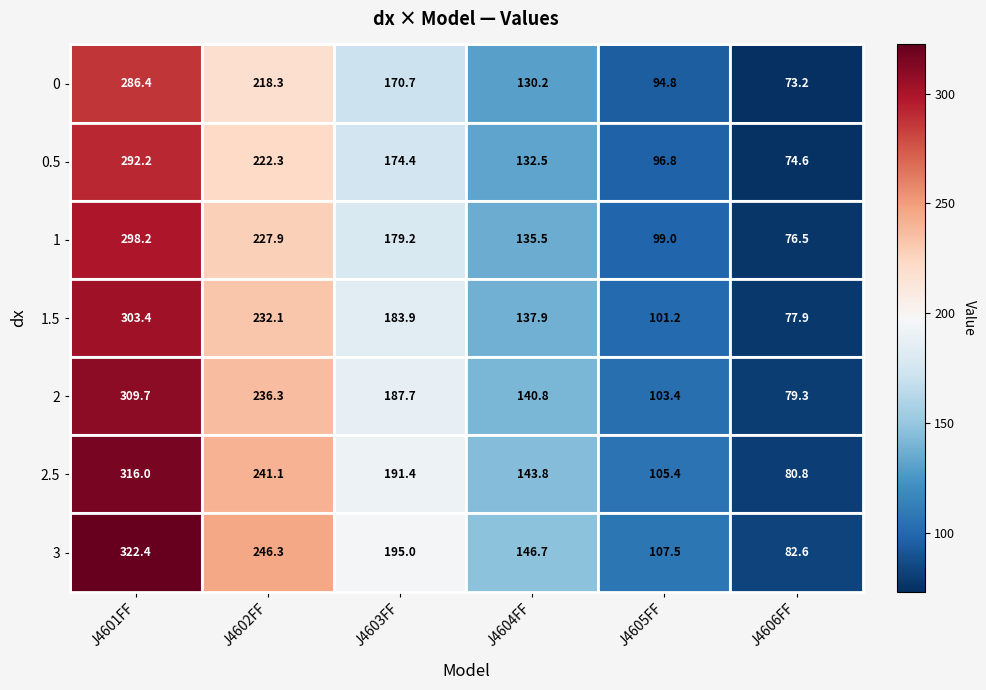

Between J4602FF and J4605FF, which series saw the biggest shift?

3